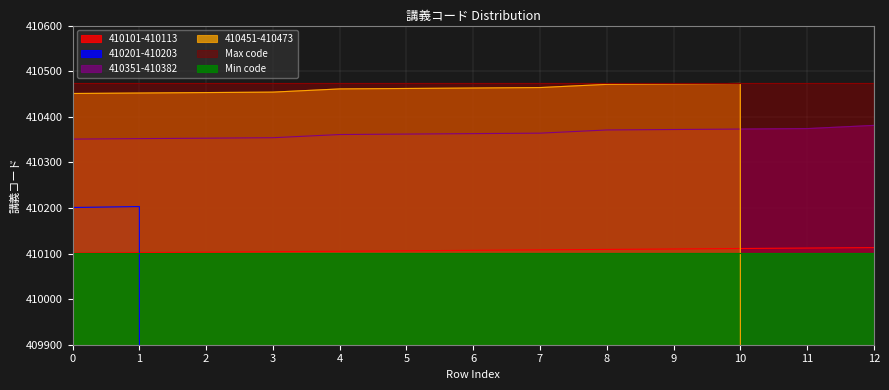

What is the sum of all 410451-410473 values?

4515076